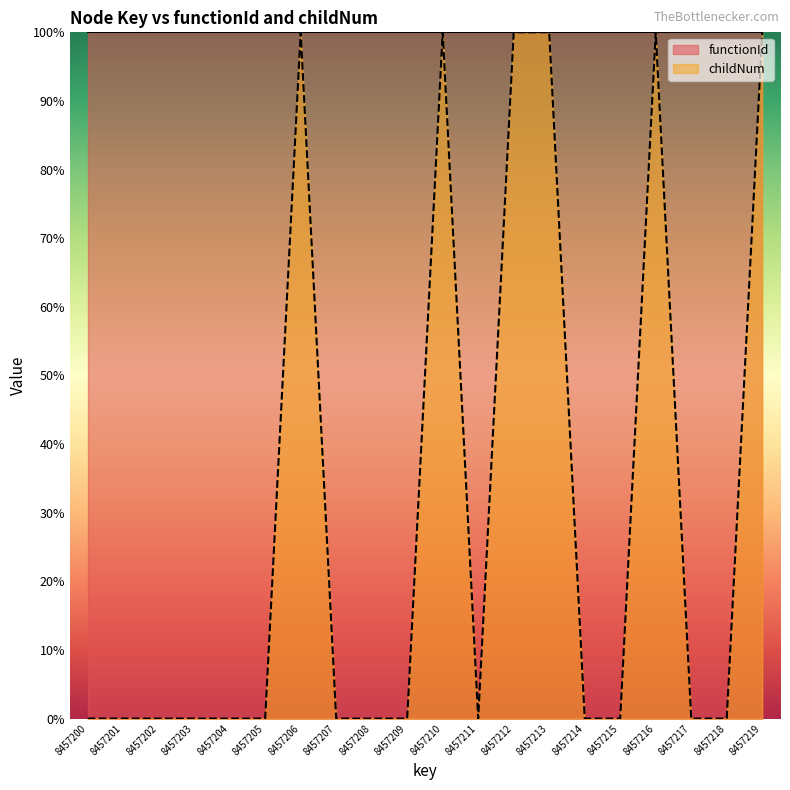

Which category has the highest value across all series?

8457206